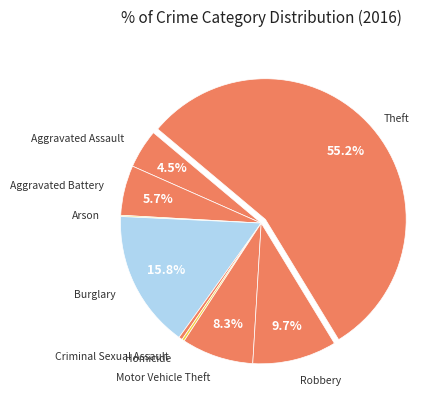

Rank the categories by value from lowest to highest.

Arson, Homicide, Criminal Sexual Assault, Aggravated Assault, Aggravated Battery, Motor Vehicle Theft, Robbery, Burglary, Theft